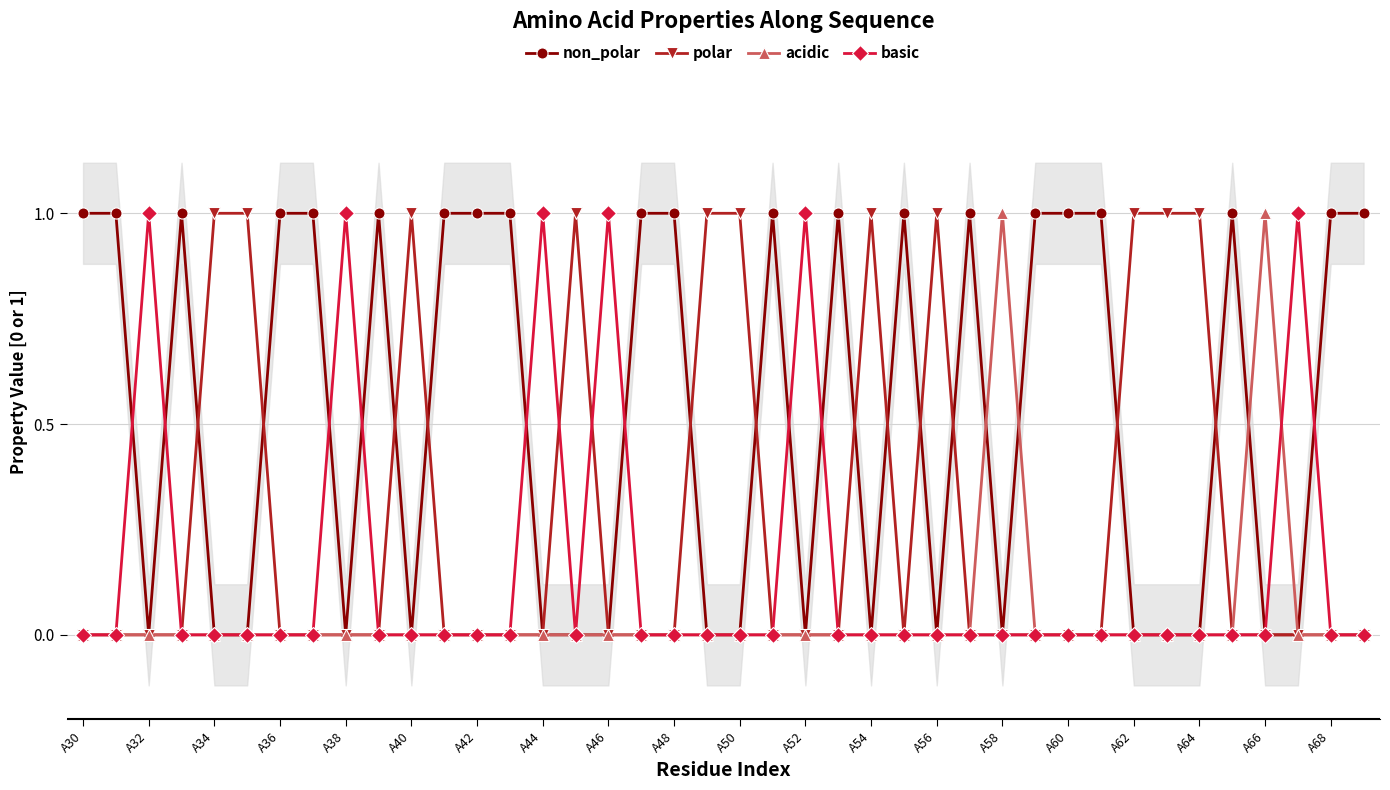

Reading right to left, what are all the values shown in this chart?

non_polar: 1	1	0	0	1	0	0	0	1	1	1	0	1	0	1	0	1	0	1	0	0	1	1	0	0	0	1	1	1	0	1	0	1	1	0	0	1	0	1	1
polar: 0	0	0	0	0	1	1	1	0	0	0	0	0	1	0	1	0	0	0	1	1	0	0	0	1	0	0	0	0	1	0	0	0	0	1	1	0	0	0	0
acidic: 0	0	0	1	0	0	0	0	0	0	0	1	0	0	0	0	0	0	0	0	0	0	0	0	0	0	0	0	0	0	0	0	0	0	0	0	0	0	0	0
basic: 0	0	1	0	0	0	0	0	0	0	0	0	0	0	0	0	0	1	0	0	0	0	0	1	0	1	0	0	0	0	0	1	0	0	0	0	0	1	0	0